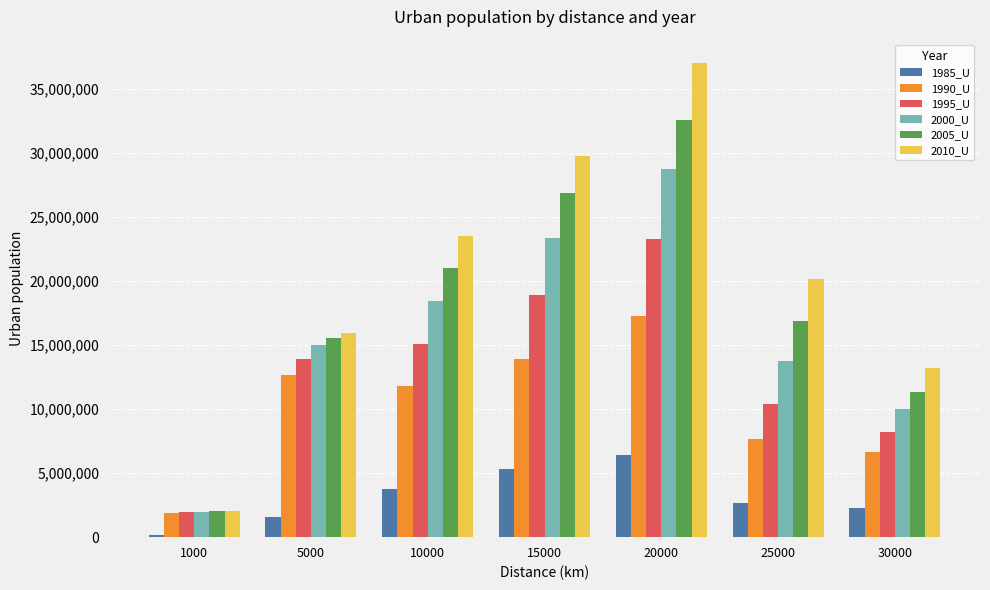

What are all the series names shown in the legend?

1985_U, 1990_U, 1995_U, 2000_U, 2005_U, 2010_U